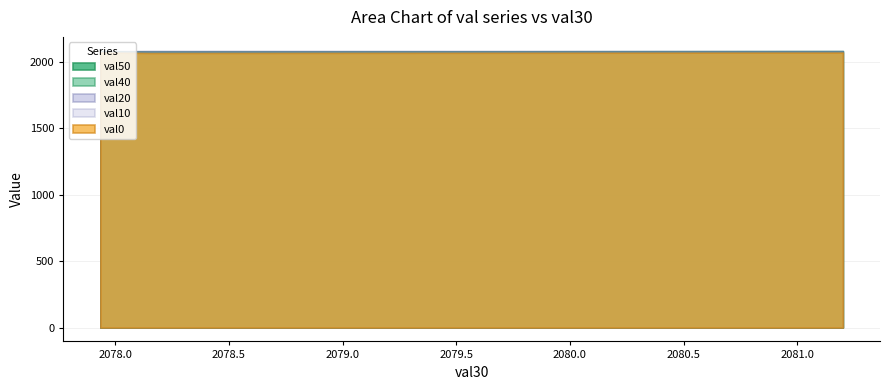

Count the number of categories in the chart.

3